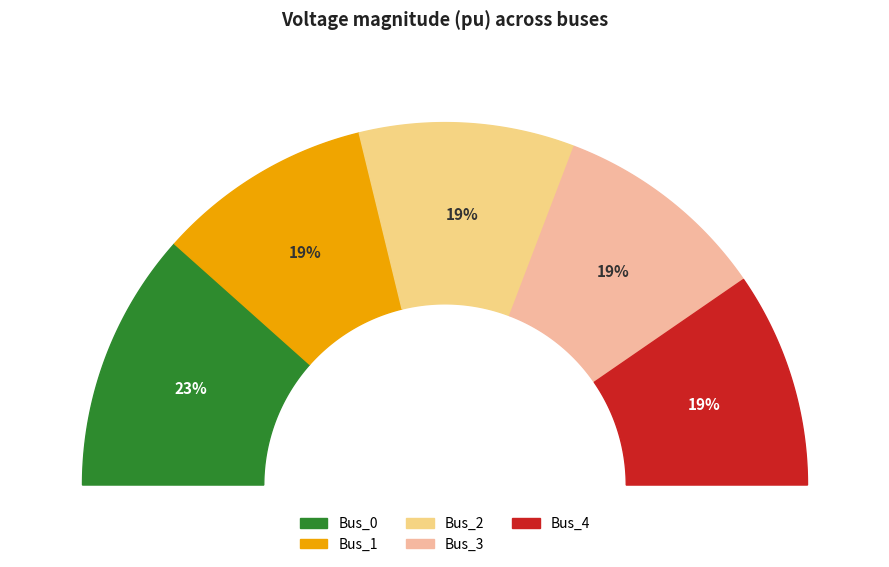

What percentage is the Bus_3 slice, to the nearest percent?

19%